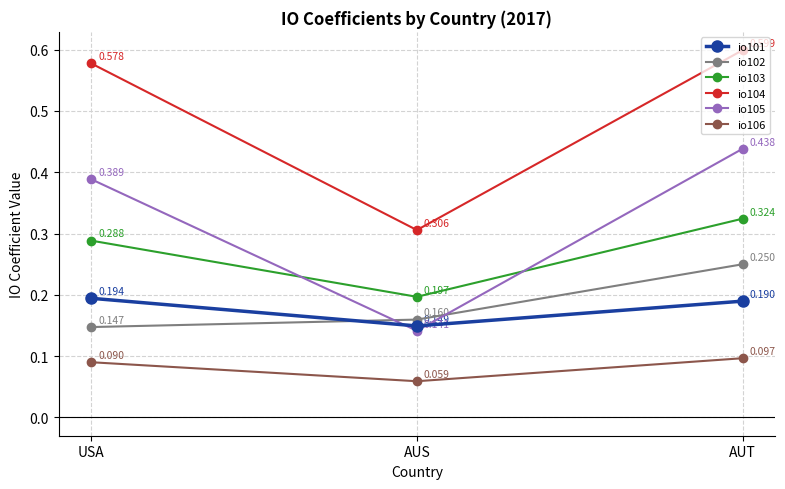

At AUT, list the series in order from smallest to largest.

io106, io101, io102, io103, io105, io104